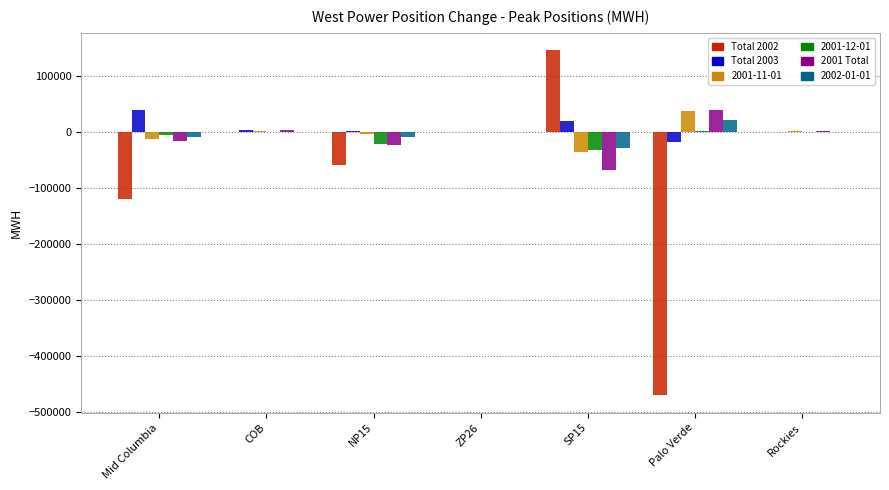

Is the value of 2001-12-01 at NP15 greater than the value of 2001-11-01 at COB?

No